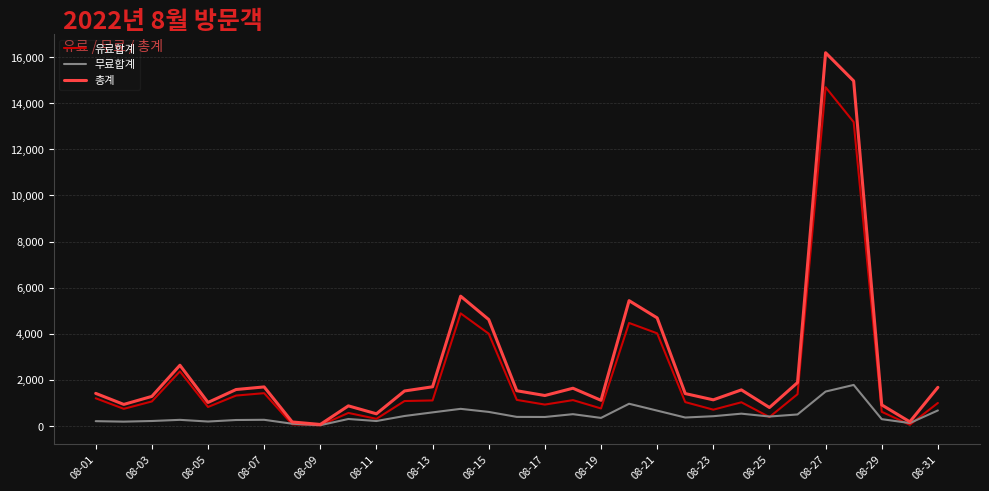

True or false: 총계 has more than 0 points higher than both neighbors.

True